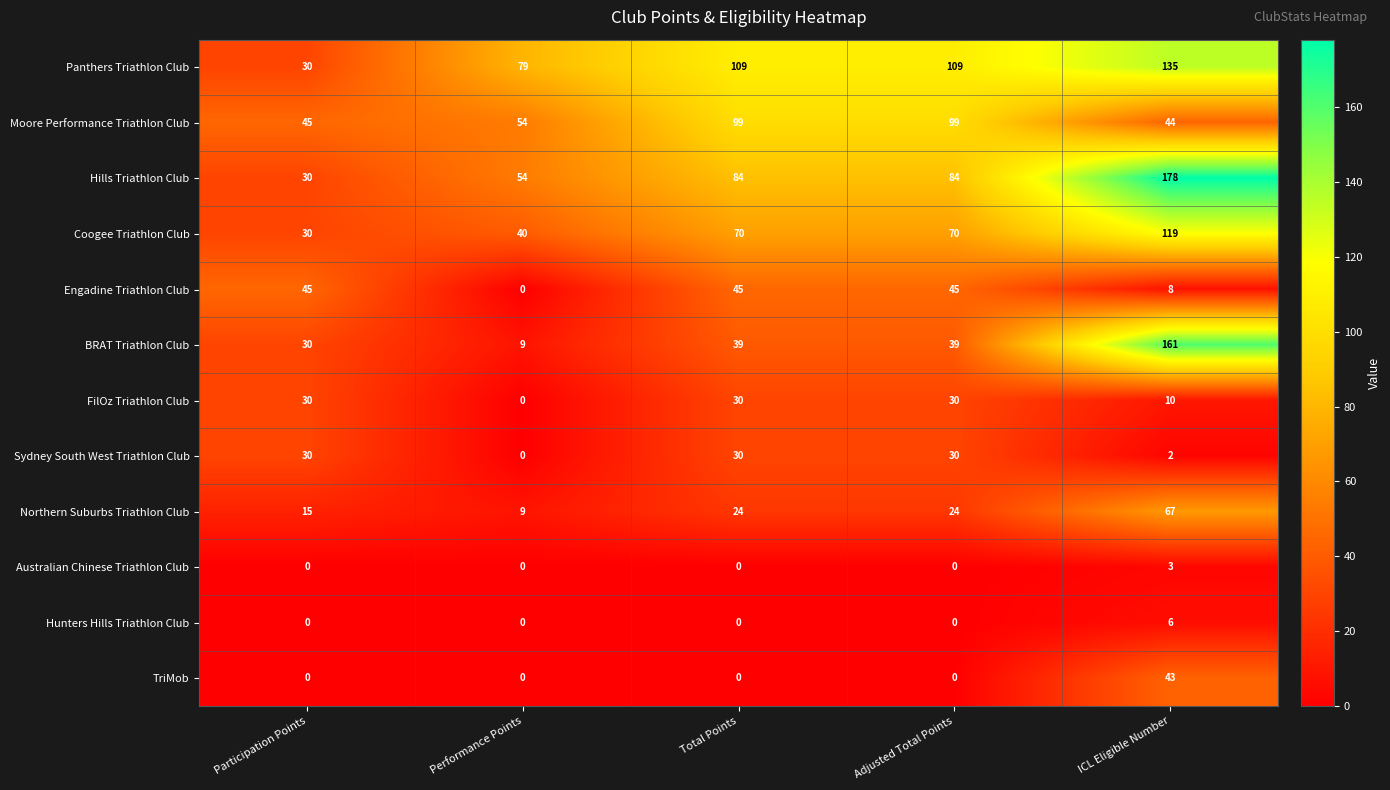

Which category has the highest value across all series?

ICL Eligible Number